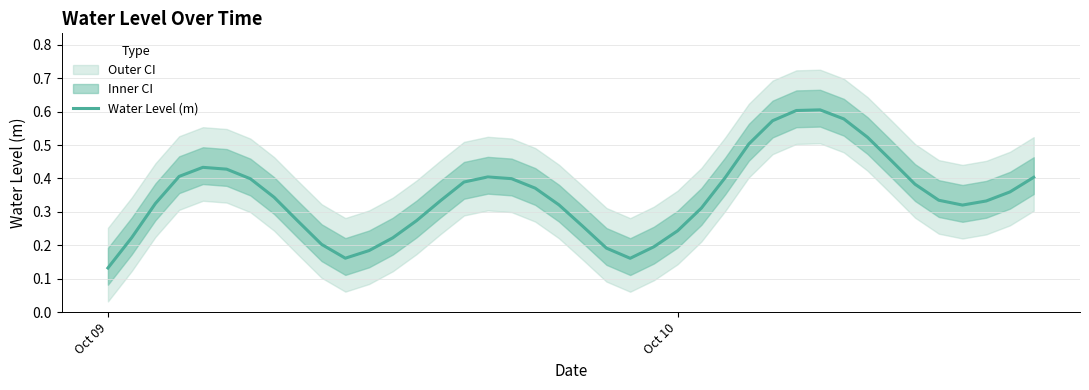

What is the value of the 18th point from the left?

0.4